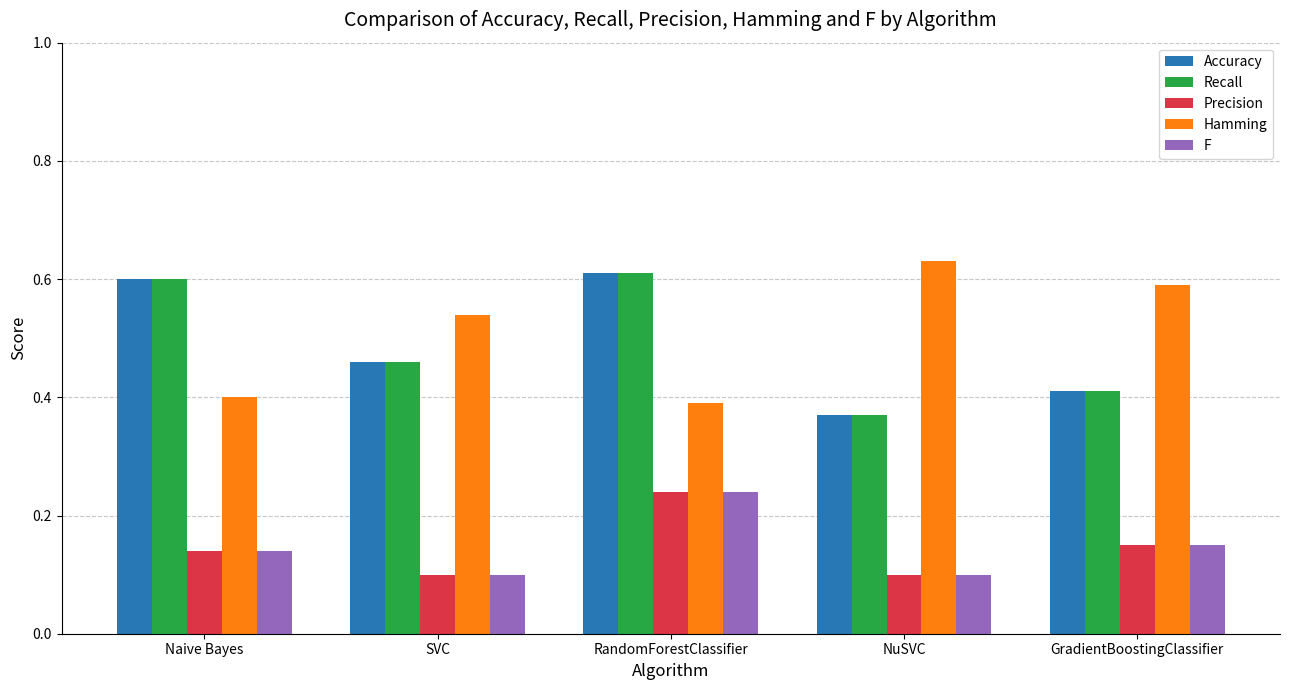

The Recall series shows 0.2 at RandomForestClassifier. True or false?

False